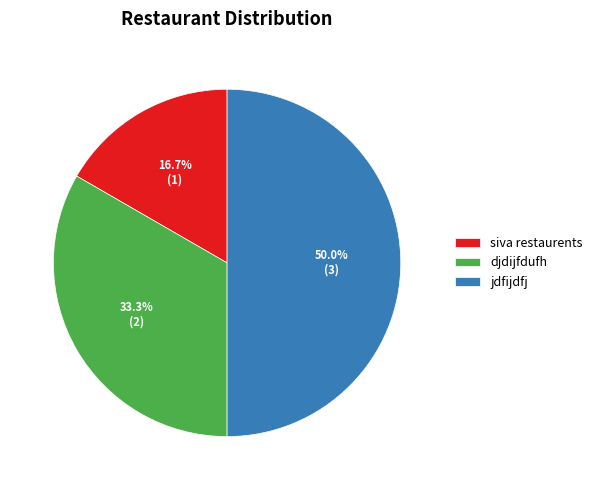

To the nearest percent, what is the difference between the largest and smallest slice percentages?

33%